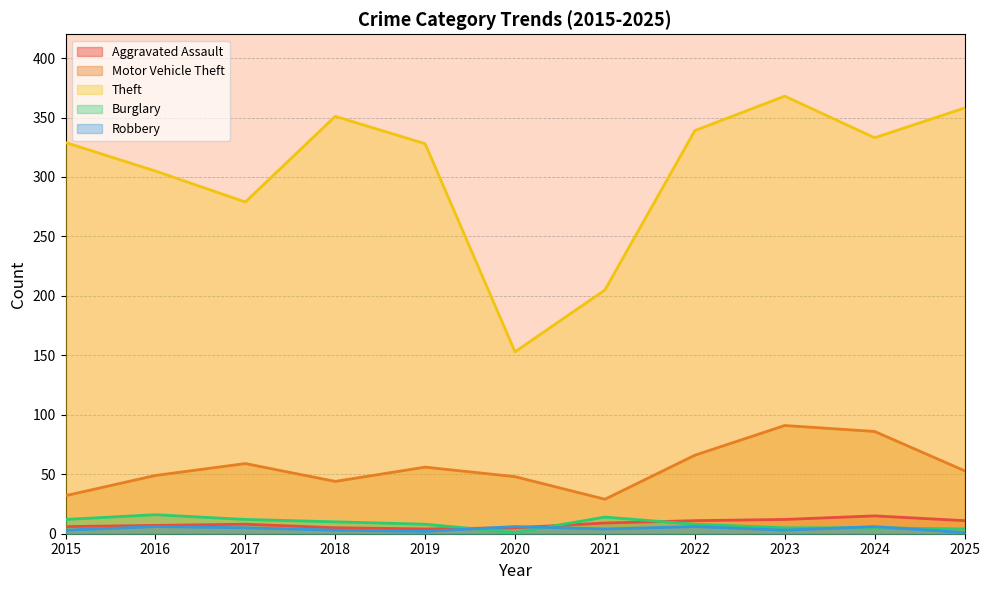

Where do Burglary and Robbery first cross each other?

2019 and 2020